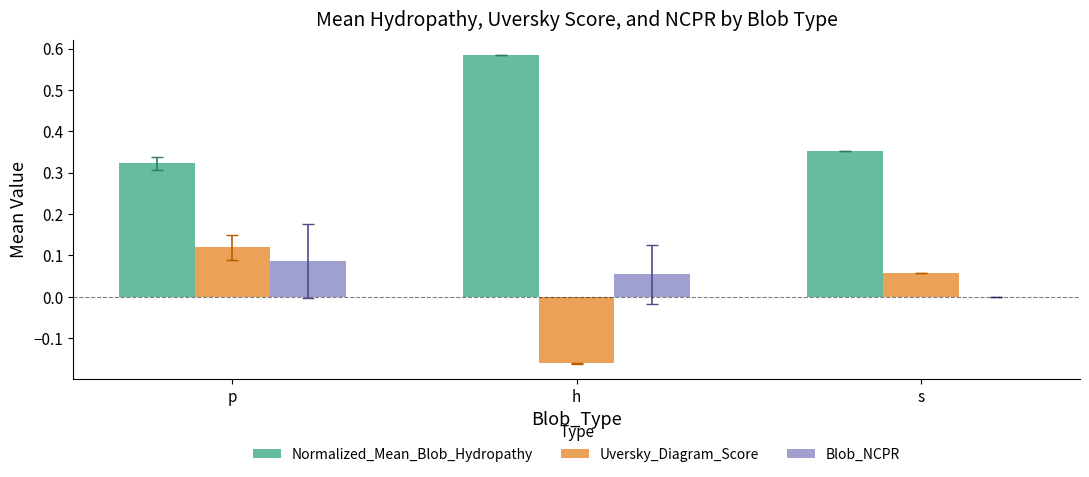

Which series changed the most between p and h?

Uversky_Diagram_Score